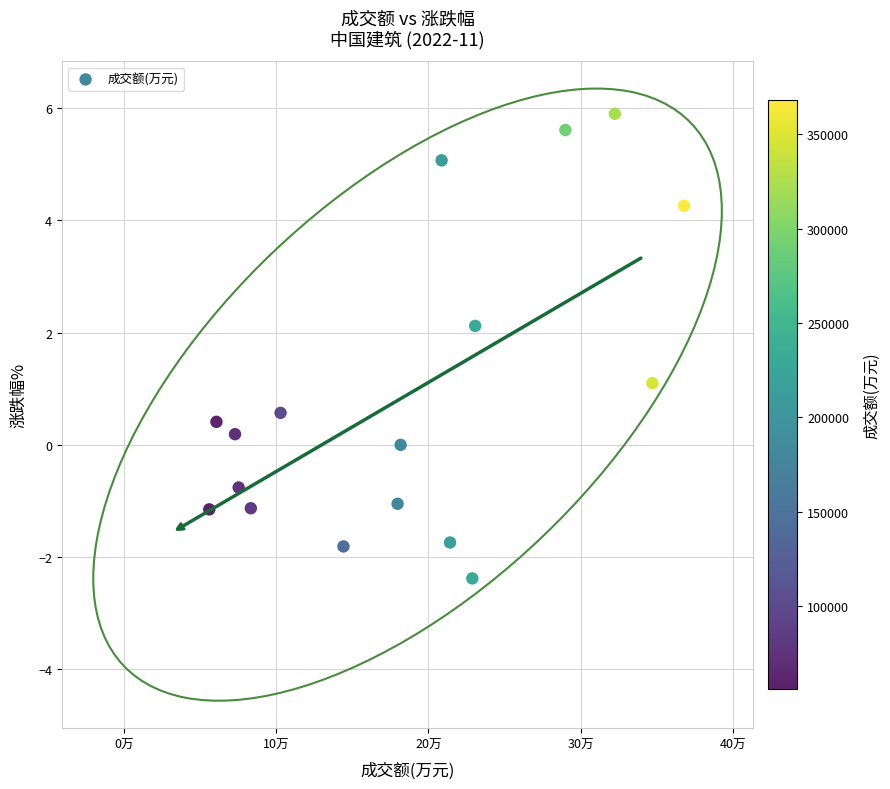

What is the range of X values (max minus min)?

311948.0